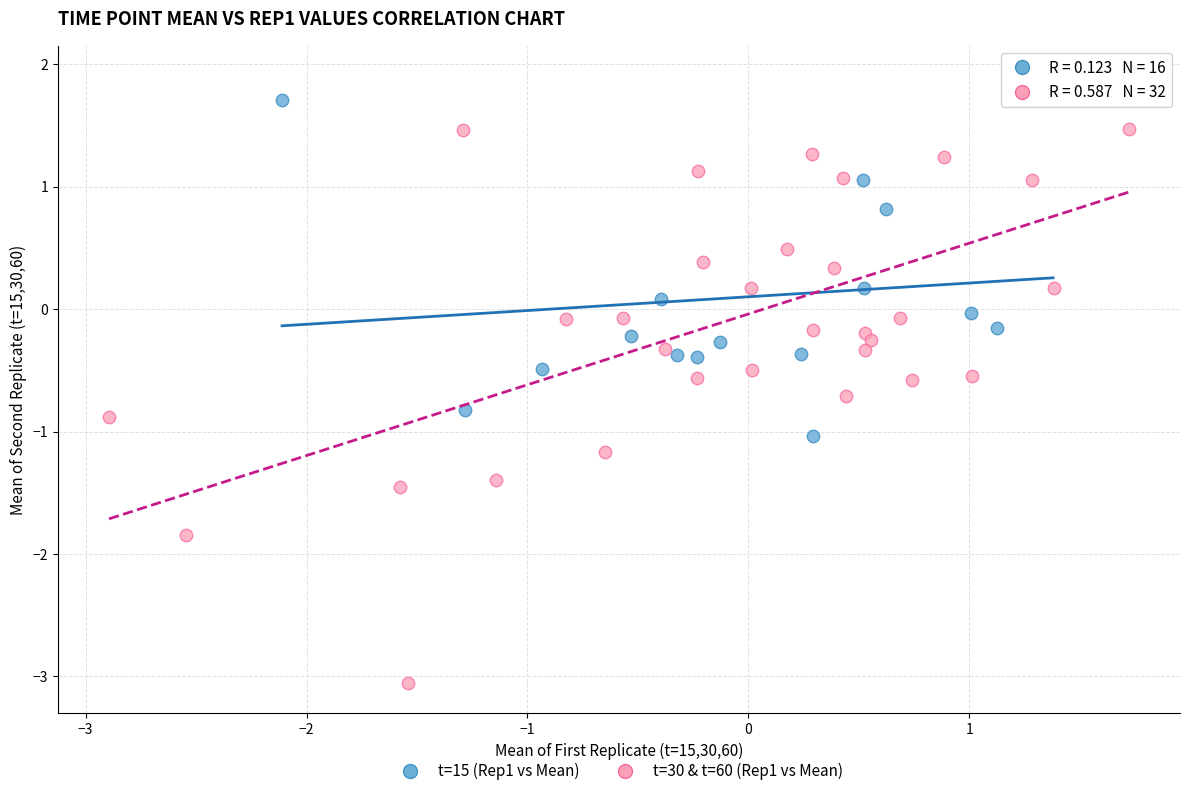

Which series reaches the maximum Y coordinate?

t=15 (Rep1 vs Mean)